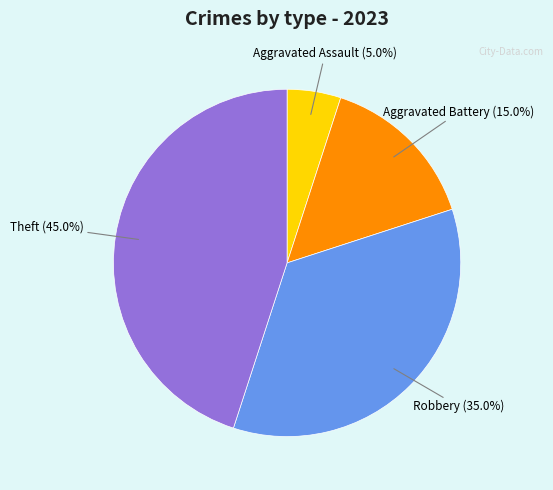

Count the number of slices in the pie.

4